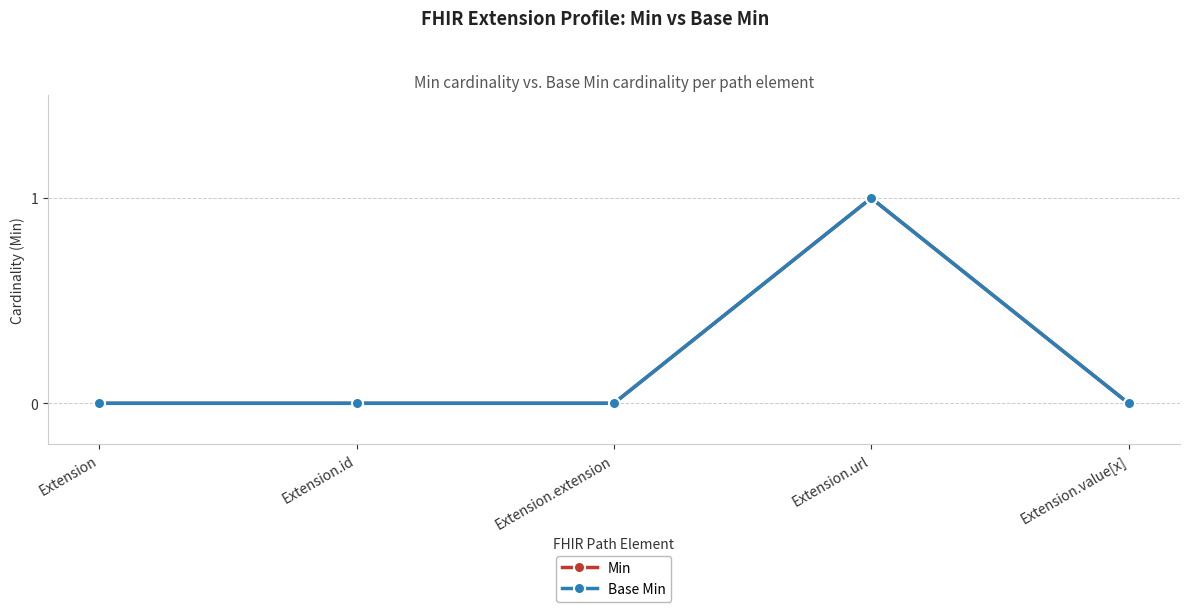

True or false: Min has a value of 1 at Extension.url.

True